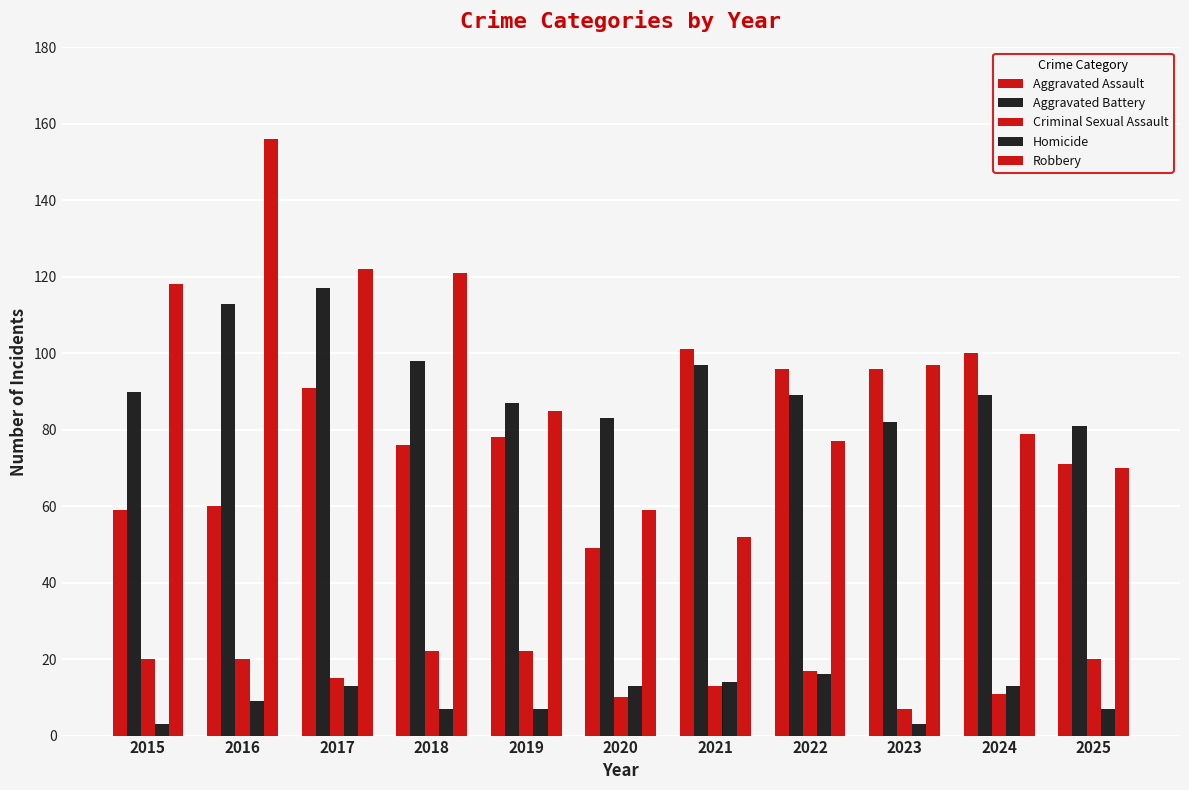

How many series are shown in this chart?

5